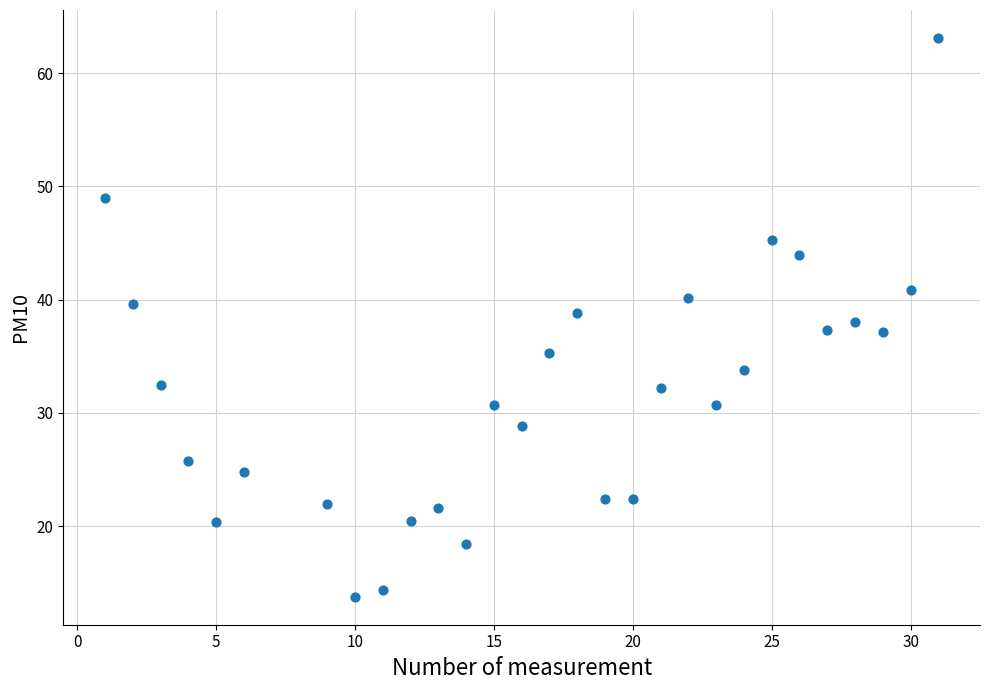

What is the range of Y values (max minus min)?

49.4